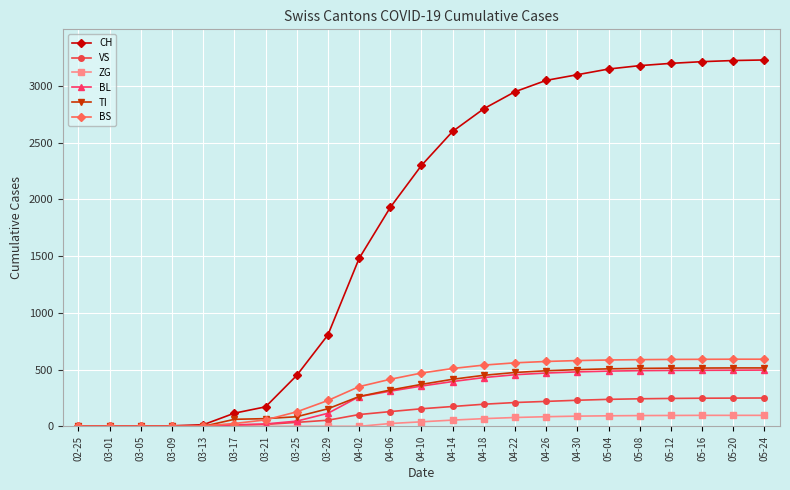

Which series changed the most between 04-02 and 05-08?

CH